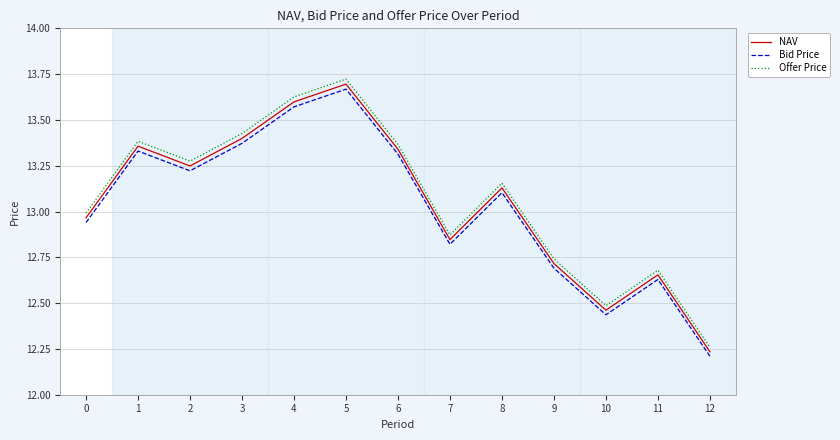

True or false: Bid Price has a value of 21.6 at 9.

False